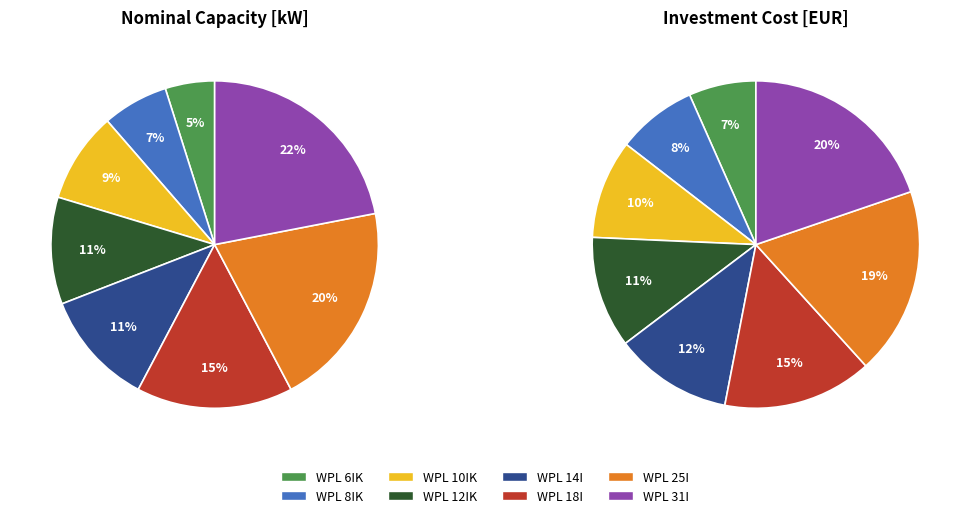

The 4 slice represents 11% of the pie. True or false?

True